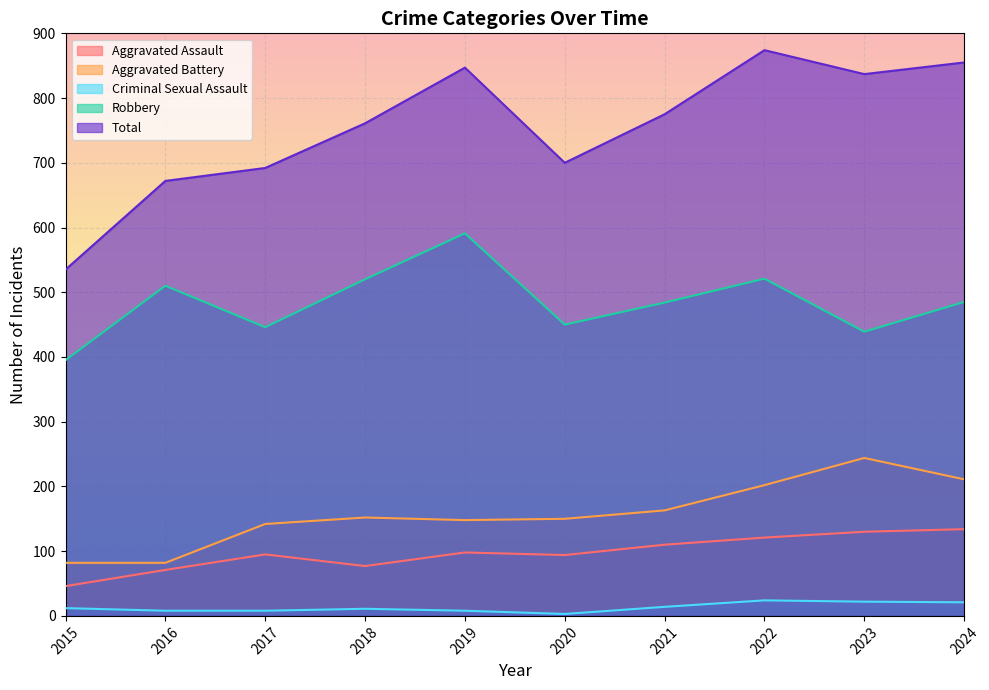

Where does the Aggravated Assault series first go above 98?

2021